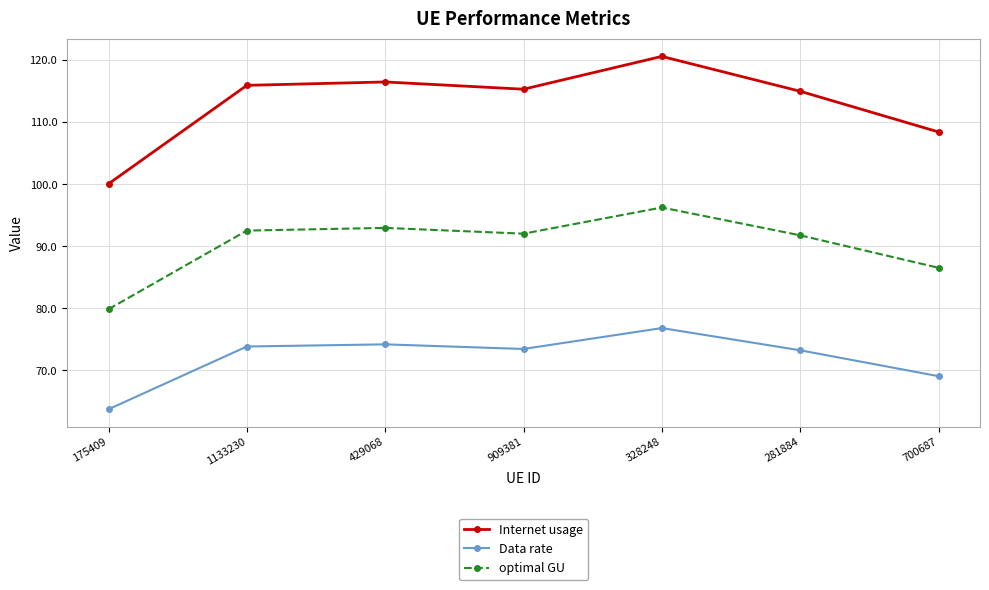

What is the maximum value shown in the chart?

120.6